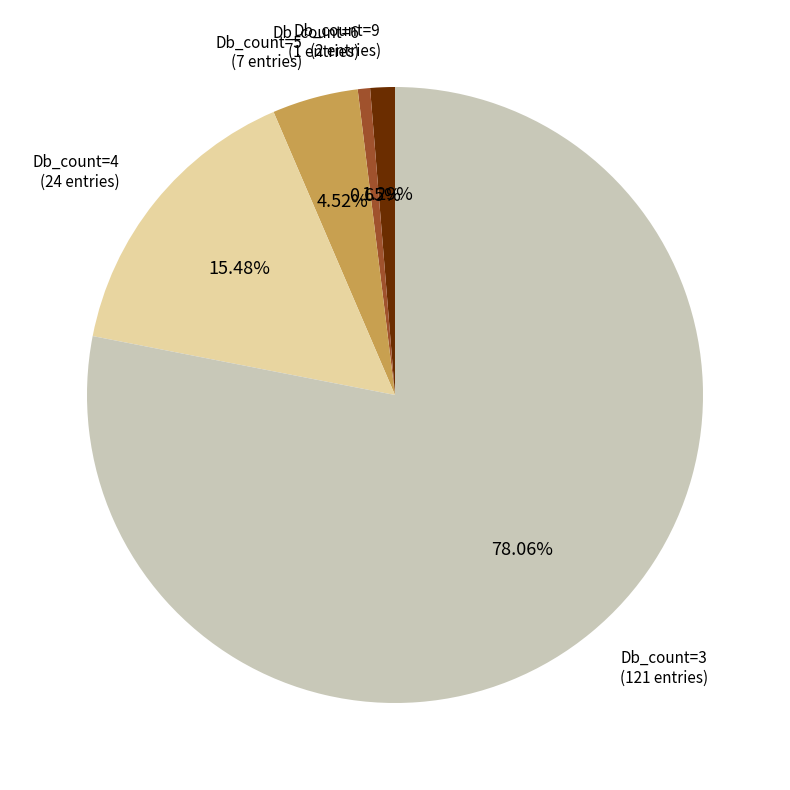

How many slices are in this pie chart?

5